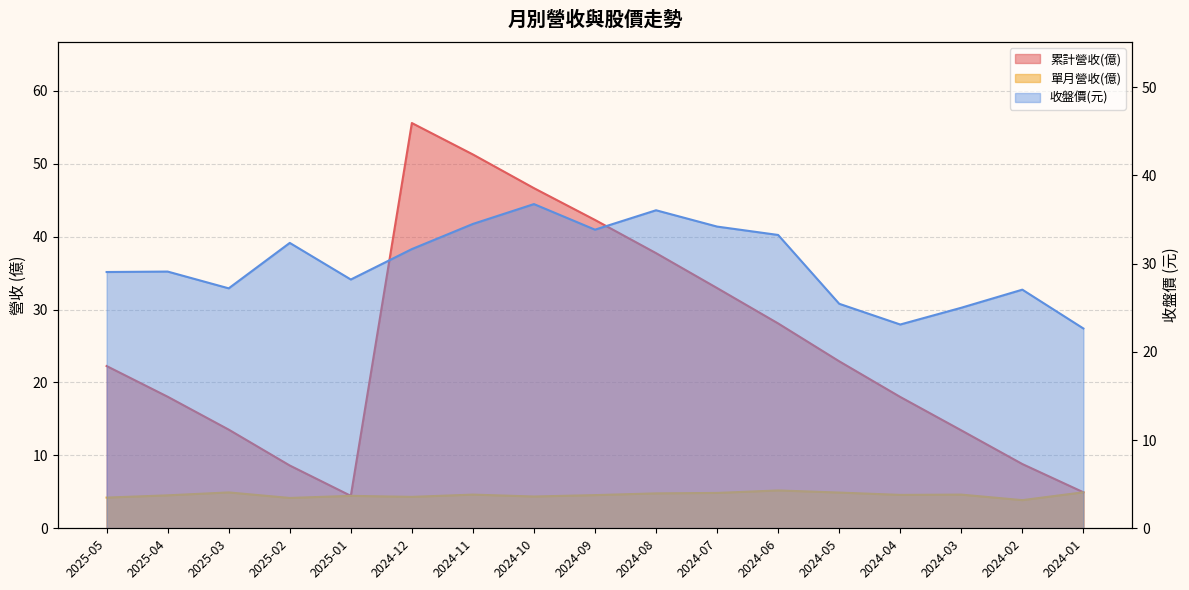

List the series in order of their overall mean, lowest first.

單月營收(億), 累計營收(億), 收盤價